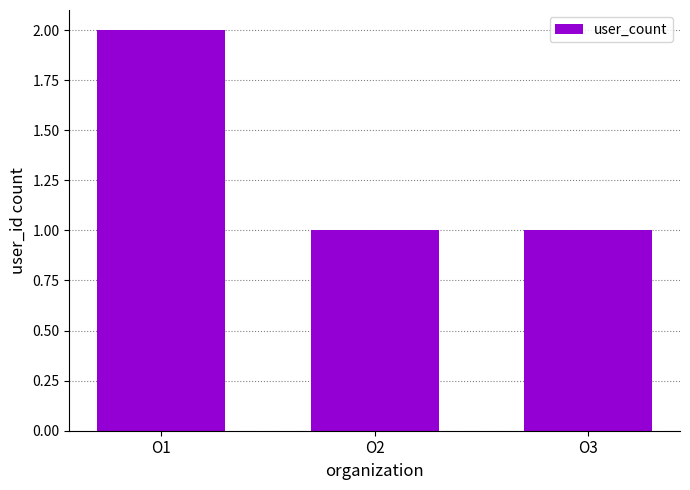

What value does the data have at O1?

2